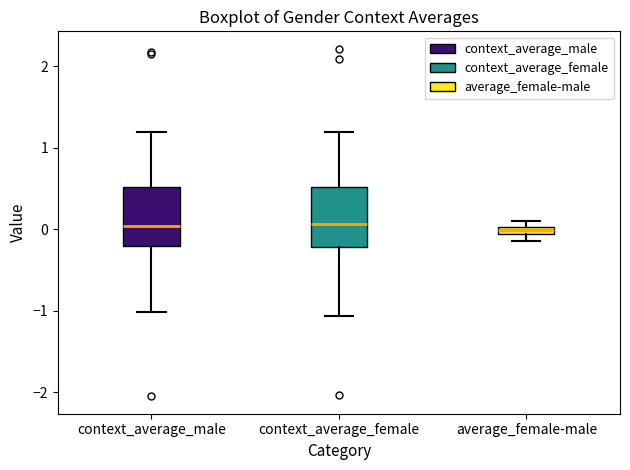

Where does the lower whisker of the box for context_average_male end on the y-axis? The values are not printed on the chart, so give them approximately, as read against the axis.

-1.0